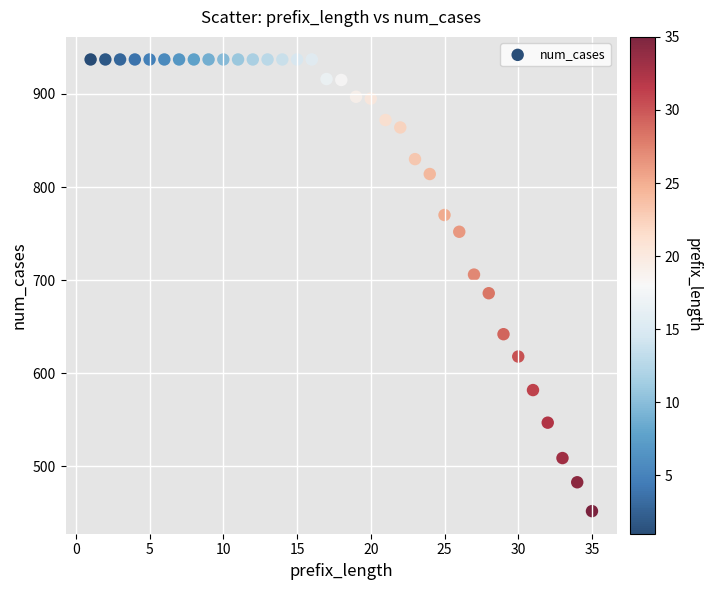

What is the range of X values (max minus min)?

34